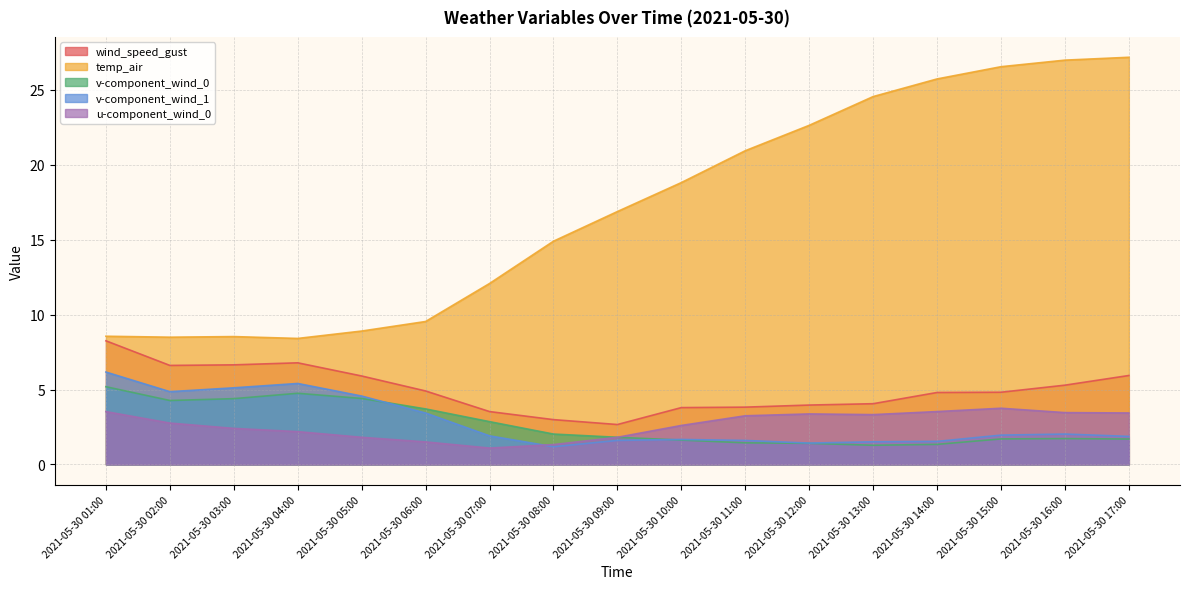

True or false: v-component_wind_0 has a value of 1.9 at 2021-05-30 12:00.

False